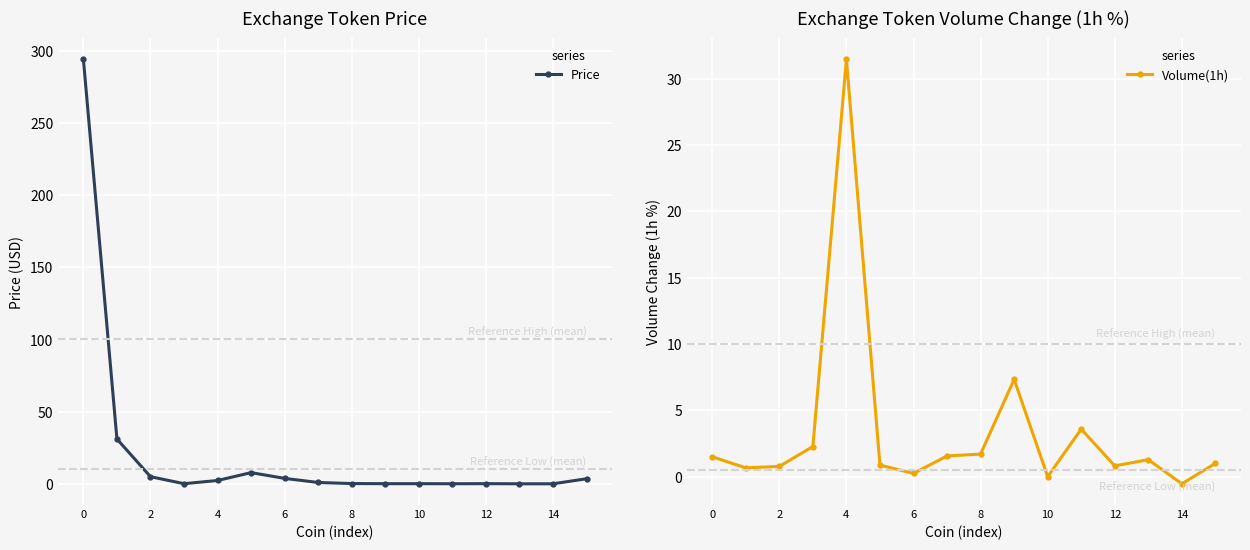

Reading left to right, extract all data points from this chart.

Price: 294.2	31.0	4.9	0.1	2.3	7.7	3.7	0.9	0.2	0.1	0.1	0.0	0.1	0.0	0.0	3.5
Volume(1h): 1.5	0.7	0.8	2.3	31.5	0.9	0.2	1.6	1.7	7.3	0.0	3.6	0.8	1.3	-0.5	1.0